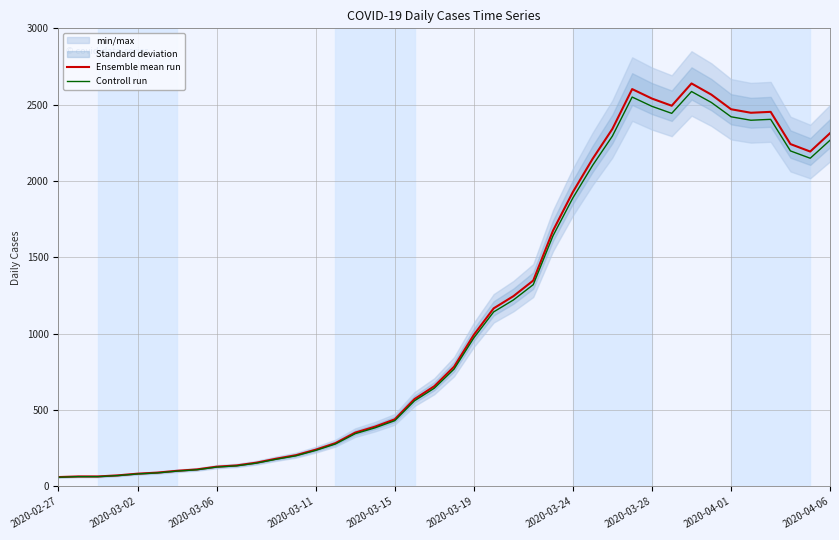

True or false: Controll run and Ensemble mean run cross at least once.

False